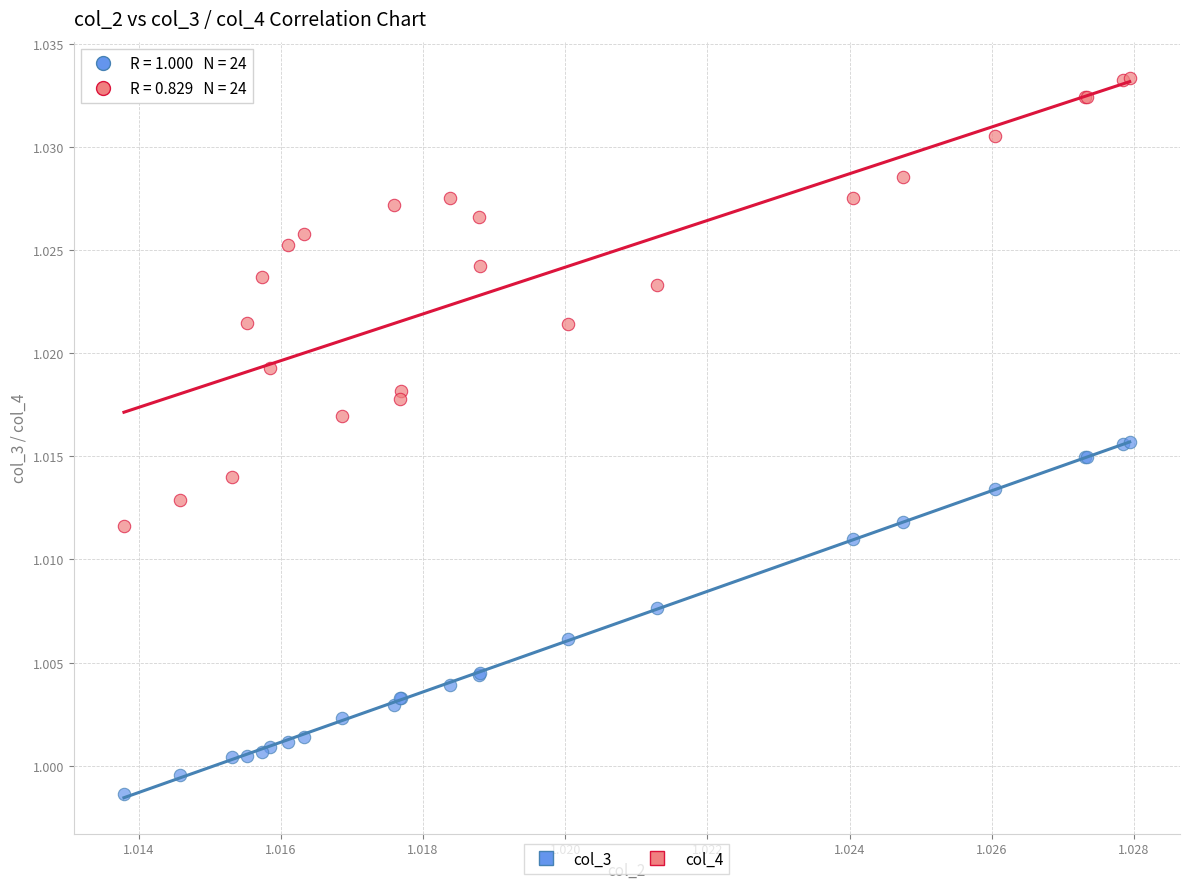

Which series reaches the minimum Y coordinate?

col_3